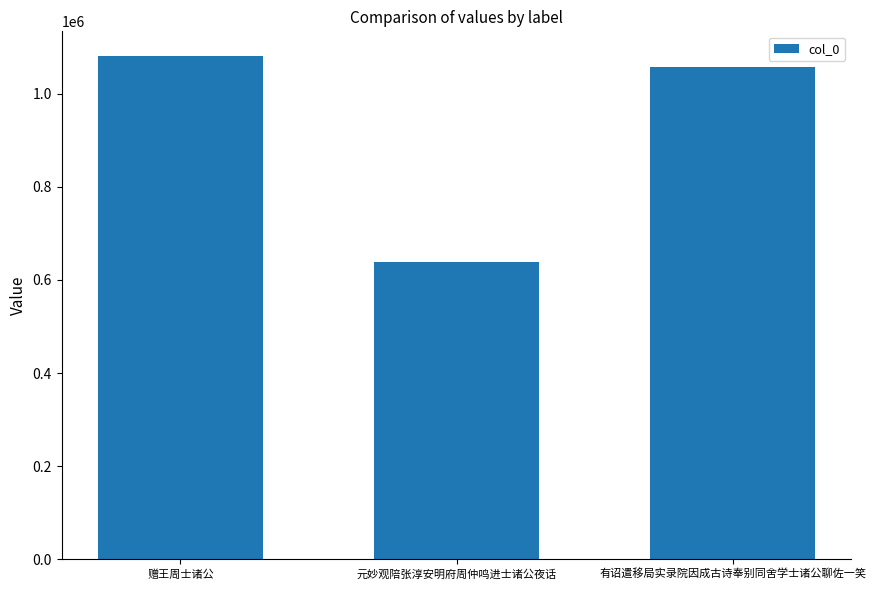

Reading right to left, transcribe all the data shown in this chart.

有诏遣移局实录院因成古诗奉别同舍学士诸公聊佐一笑=1057454	元妙观陪张淳安明府周仲鸣进士诸公夜话=638735	赠王周士诸公=1080056